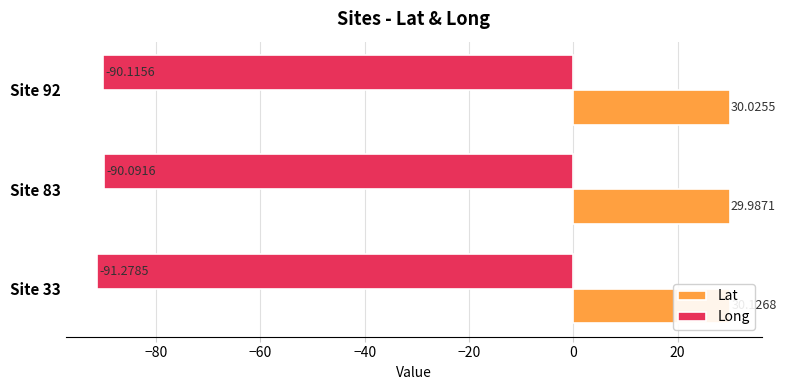

Which series has the largest total across all categories?

Lat